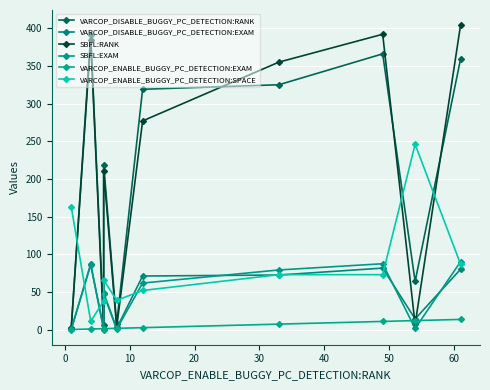

What is the smallest value displayed?

0.2